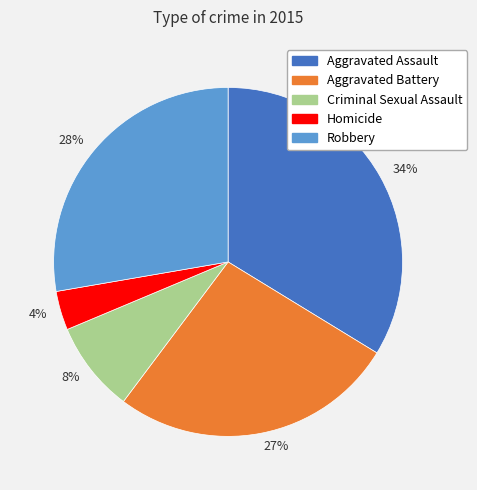

Rank the categories by value from lowest to highest.

4%, 8%, 27%, 28%, 34%